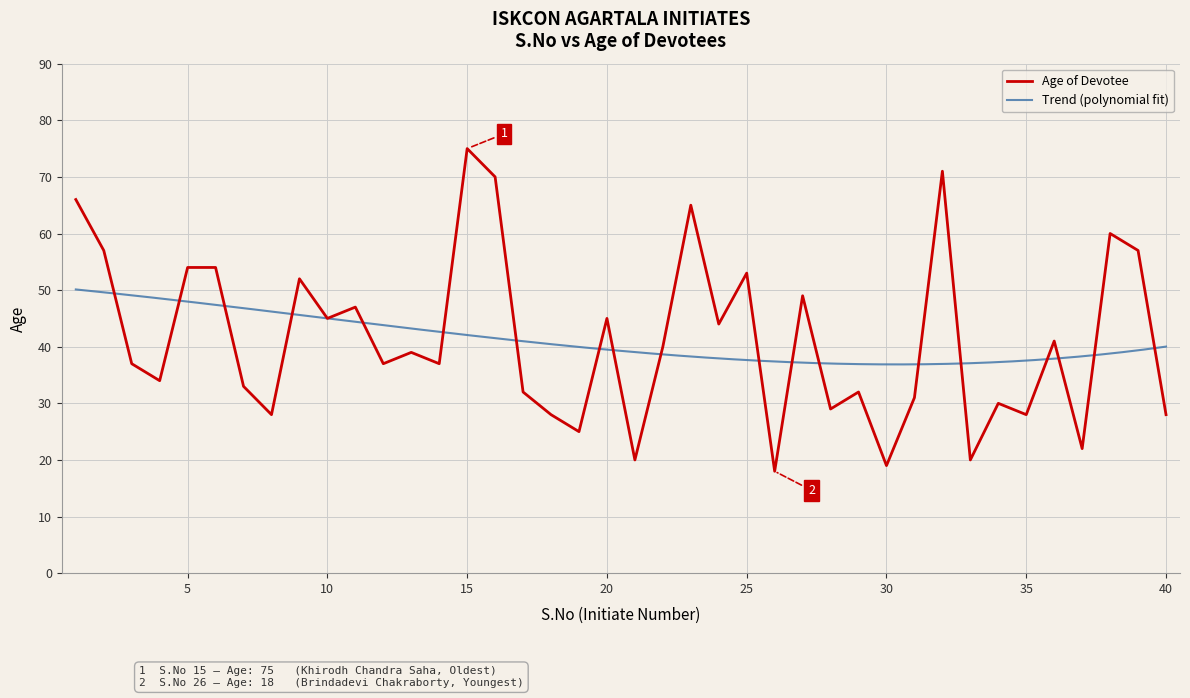

Is it true that the value at 18 is 28?

True